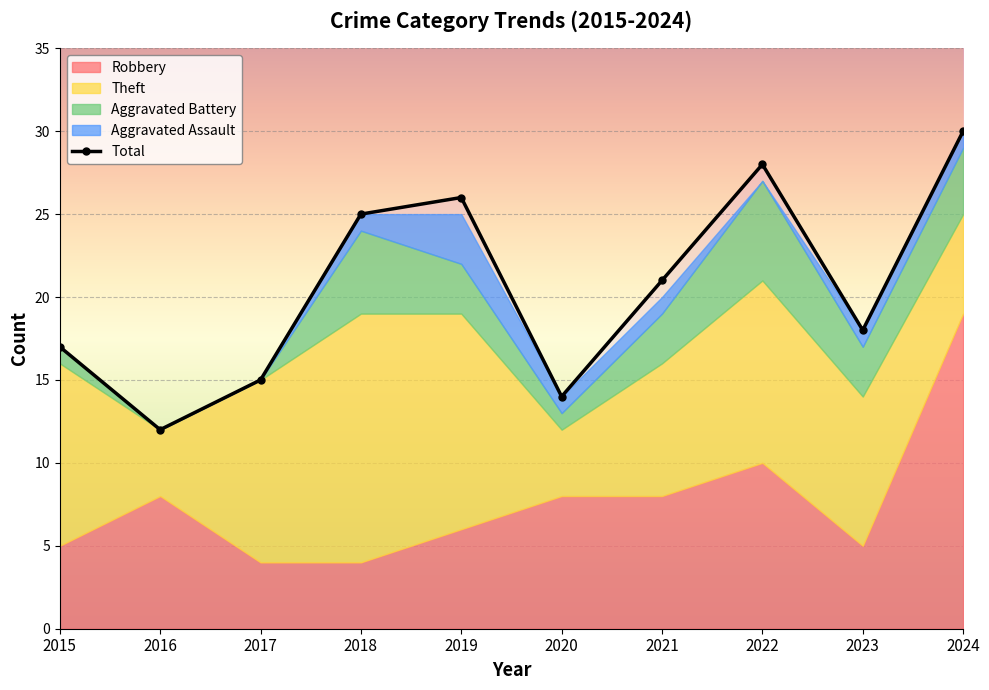

What is the approximate value of Theft at 2021?

8